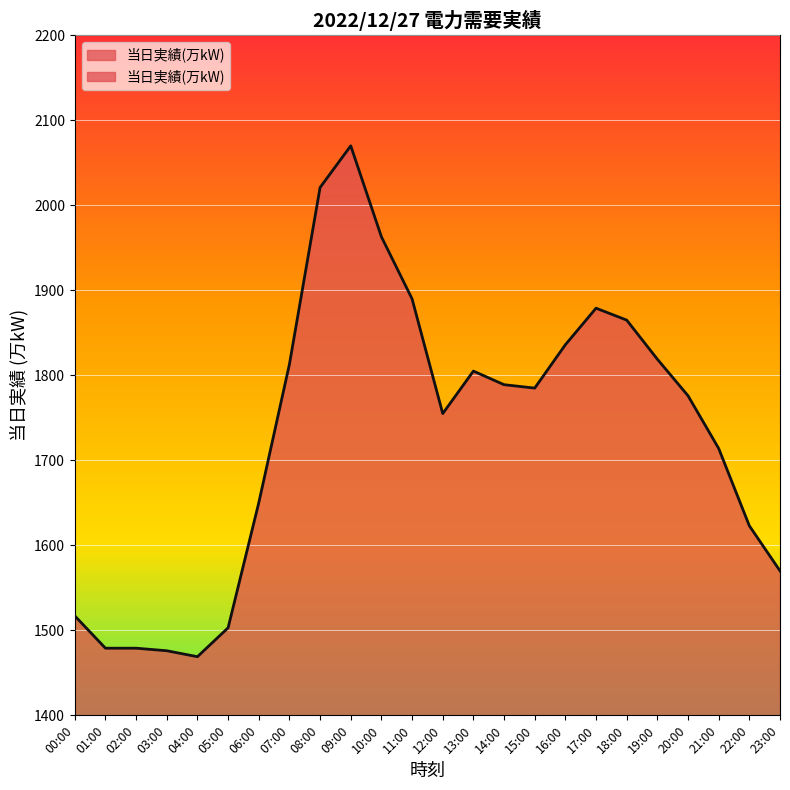

What is the approximate value at 19:00, to the nearest 50?

1800